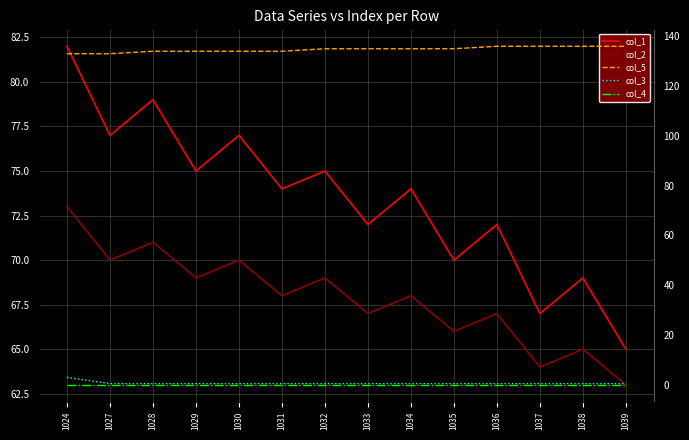

Reading left to right, extract all data points from this chart.

col_1: 82.0	77.0	79.0	75.0	77.0	74.0	75.0	72.0	74.0	70.0	72.0	67.0	69.0	65.0
col_2: 73.0	70.0	71.0	69.0	70.0	68.0	69.0	67.0	68.0	66.0	67.0	64.0	65.0	63.0
col_5: 133.0	133.0	134.0	134.0	134.0	134.0	135.0	135.0	135.0	135.0	136.0	136.0	136.0	136.0
col_3: 3.0	0.5	0.5	0.5	0.5	0.5	0.5	0.5	0.5	0.5	0.5	0.5	0.5	0.5
col_4: 0.0	0.0	0.0	0.0	0.0	0.0	0.0	0.0	0.0	0.0	0.0	0.0	0.0	0.0